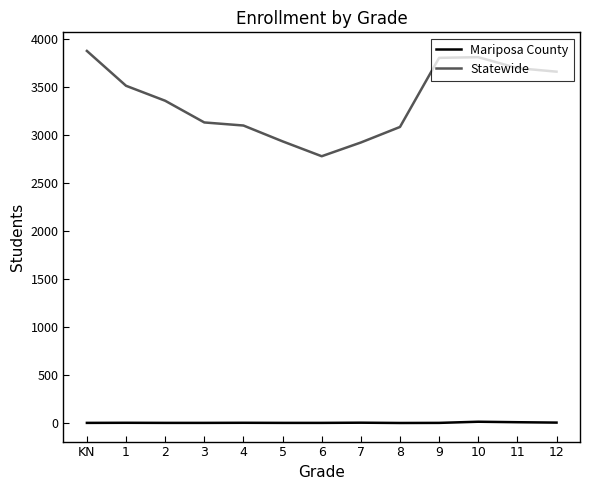

List the series in order of their peak value, highest first.

Statewide, Mariposa County